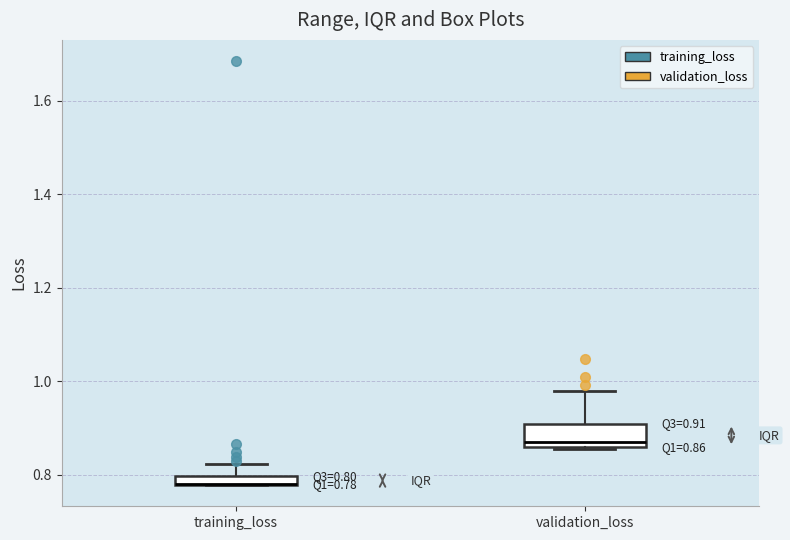

Comparing the boxes themselves (not the whiskers), which one is the tallest?

validation_loss